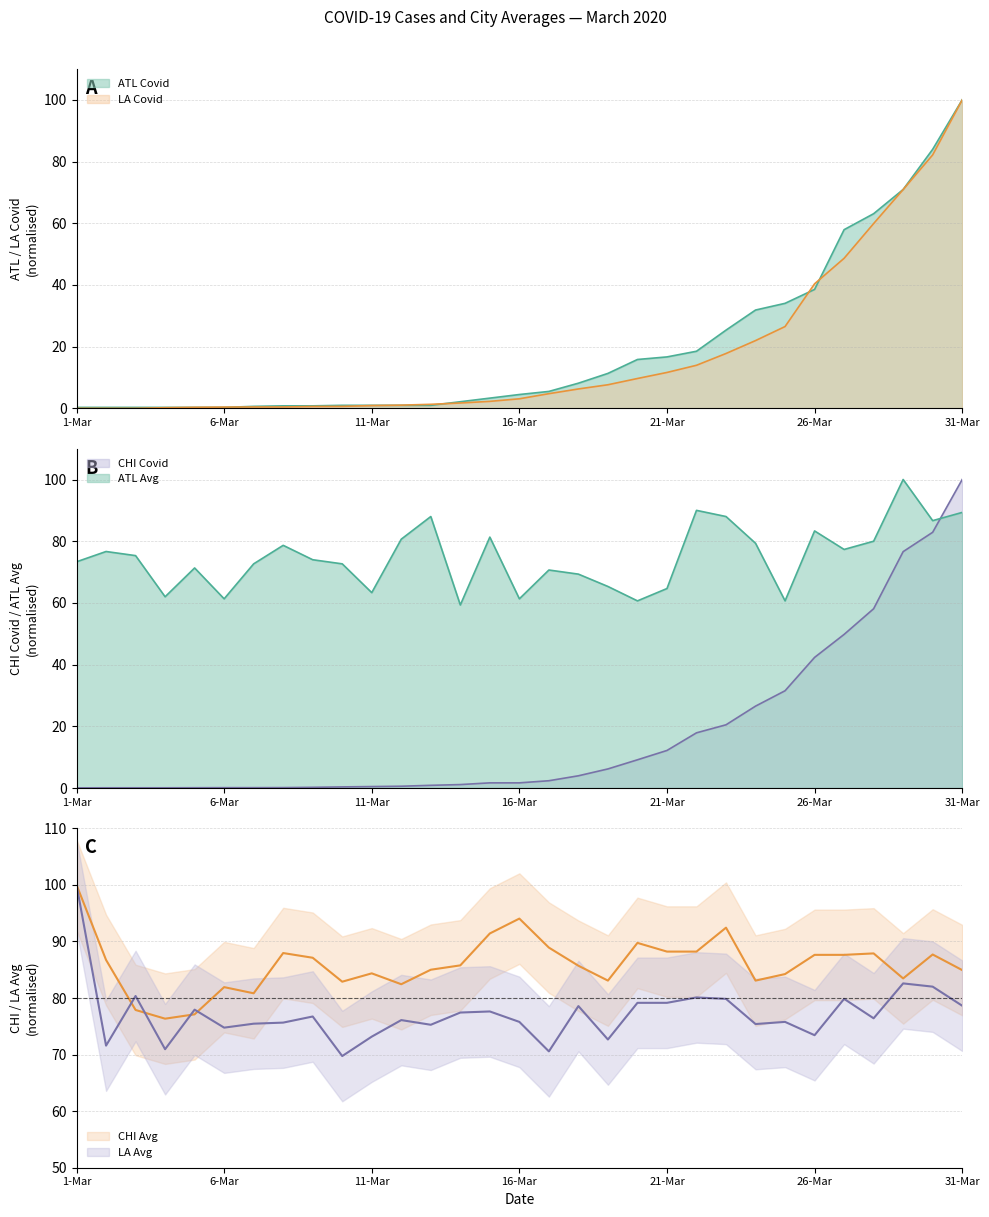

Reading right to left, transcribe all the data shown in this chart.

ATL Avg: 31-Mar=89.3	30-Mar=86.7	29-Mar=100.0	28-Mar=80.0	27-Mar=77.3	26-Mar=83.3	25-Mar=60.7	24-Mar=79.3	23-Mar=88.0	22-Mar=90.0	21-Mar=64.7	20-Mar=60.7	19-Mar=65.3	18-Mar=69.3	17-Mar=70.7	16-Mar=61.3	15-Mar=81.3	14-Mar=59.3	13-Mar=88.0	12-Mar=80.7	11-Mar=63.3	10-Mar=72.7	9-Mar=74.0	8-Mar=78.7	7-Mar=72.7	6-Mar=61.3	5-Mar=71.3	4-Mar=62.0	3-Mar=75.3	2-Mar=76.7	1-Mar=73.3
CHI Avg: 31-Mar=84.9	30-Mar=87.7	29-Mar=83.5	28-Mar=87.9	27-Mar=87.6	26-Mar=87.6	25-Mar=84.2	24-Mar=83.1	23-Mar=92.4	22-Mar=88.2	21-Mar=88.2	20-Mar=89.7	19-Mar=83.1	18-Mar=85.7	17-Mar=88.9	16-Mar=94.0	15-Mar=91.4	14-Mar=85.8	13-Mar=85.0	12-Mar=82.4	11-Mar=84.4	10-Mar=82.9	9-Mar=87.1	8-Mar=87.9	7-Mar=80.8	6-Mar=81.9	5-Mar=77.1	4-Mar=76.3	3-Mar=77.9	2-Mar=86.7	1-Mar=100.0
LA Avg: 31-Mar=78.6	30-Mar=82.0	29-Mar=82.6	28-Mar=76.4	27-Mar=79.8	26-Mar=73.4	25-Mar=75.8	24-Mar=75.4	23-Mar=79.8	22-Mar=80.1	21-Mar=79.1	20-Mar=79.1	19-Mar=72.7	18-Mar=78.6	17-Mar=70.6	16-Mar=75.8	15-Mar=77.6	14-Mar=77.4	13-Mar=75.3	12-Mar=76.1	11-Mar=73.2	10-Mar=69.7	9-Mar=76.7	8-Mar=75.7	7-Mar=75.5	6-Mar=74.8	5-Mar=77.9	4-Mar=70.9	3-Mar=80.4	2-Mar=71.6	1-Mar=100.0
ATL Covid: 31-Mar=100.0	30-Mar=84.0	29-Mar=71.0	28-Mar=63.1	27-Mar=57.9	26-Mar=38.6	25-Mar=34.1	24-Mar=31.9	23-Mar=25.4	22-Mar=18.5	21-Mar=16.7	20-Mar=15.9	19-Mar=11.4	18-Mar=8.2	17-Mar=5.5	16-Mar=4.5	15-Mar=3.3	14-Mar=2.2	13-Mar=1.0	12-Mar=1.0	11-Mar=1.0	10-Mar=1.0	9-Mar=0.8	8-Mar=0.8	7-Mar=0.7	6-Mar=0.3	5-Mar=0.3	4-Mar=0.3	3-Mar=0.3	2-Mar=0.3	1-Mar=0.3
CHI Covid: 31-Mar=100.0	30-Mar=82.9	29-Mar=76.6	28-Mar=58.1	27-Mar=49.8	26-Mar=42.3	25-Mar=31.5	24-Mar=26.6	23-Mar=20.5	22-Mar=17.9	21-Mar=12.2	20-Mar=9.2	19-Mar=6.2	18-Mar=4.0	17-Mar=2.4	16-Mar=1.7	15-Mar=1.7	14-Mar=1.1	13-Mar=0.9	12-Mar=0.6	11-Mar=0.5	10-Mar=0.4	9-Mar=0.2	8-Mar=0.2	7-Mar=0.1	6-Mar=0.1	5-Mar=0.1	4-Mar=0.1	3-Mar=0.1	2-Mar=0.1	1-Mar=0.1
LA Covid: 31-Mar=100.0	30-Mar=82.2	29-Mar=70.9	28-Mar=59.9	27-Mar=48.7	26-Mar=40.4	25-Mar=26.5	24-Mar=22.0	23-Mar=17.8	22-Mar=14.0	21-Mar=11.7	20-Mar=9.7	19-Mar=7.7	18-Mar=6.3	17-Mar=4.8	16-Mar=3.1	15-Mar=2.3	14-Mar=1.8	13-Mar=1.3	12-Mar=1.1	11-Mar=0.9	10-Mar=0.7	9-Mar=0.6	8-Mar=0.5	7-Mar=0.5	6-Mar=0.4	5-Mar=0.4	4-Mar=0.2	3-Mar=0.0	2-Mar=0.0	1-Mar=0.0